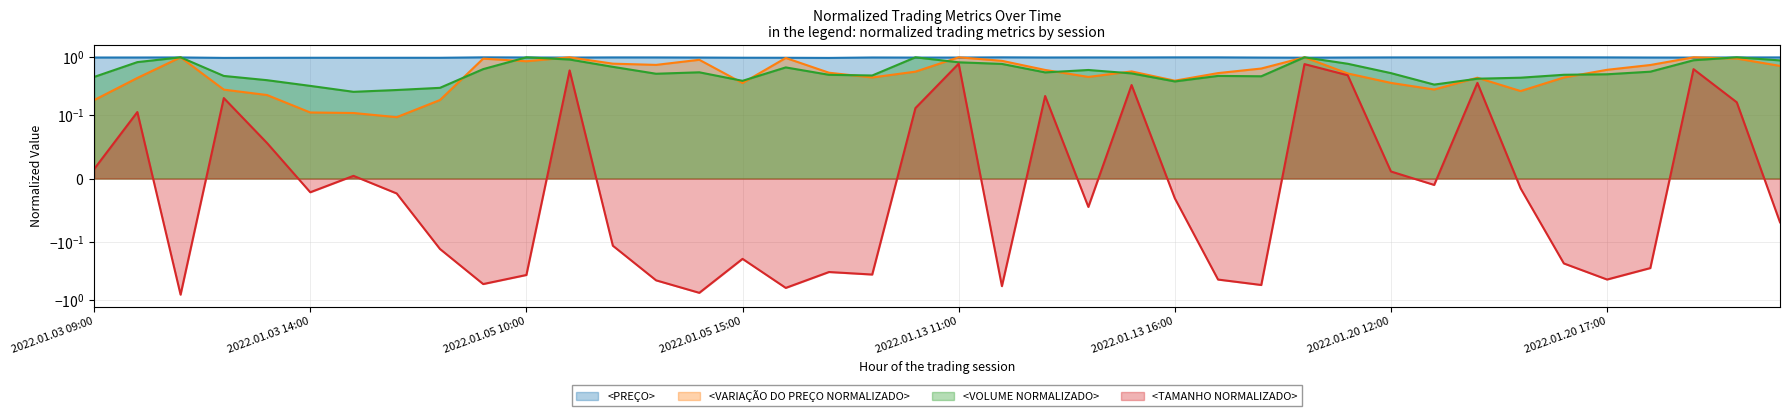

What is the label of the 16th point from the right?

2022.01.13 15:00